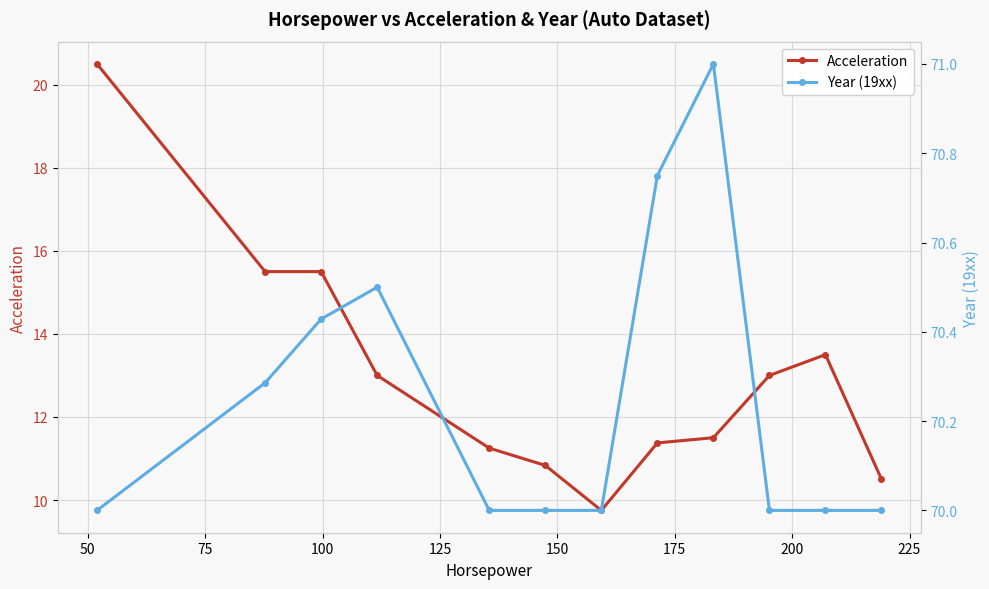

What is the value of the Acceleration point at the 10th from the left?

13.0